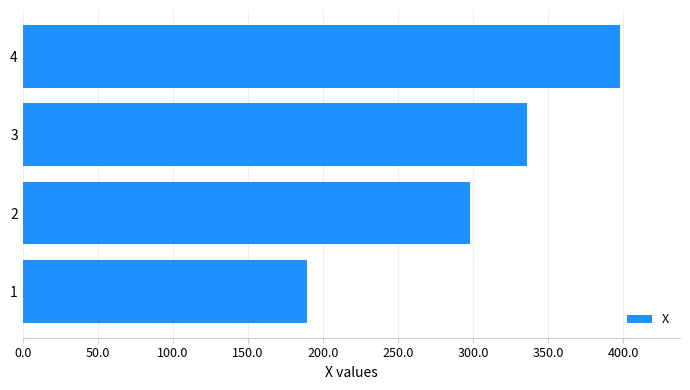

What is the smallest value displayed?

189.1